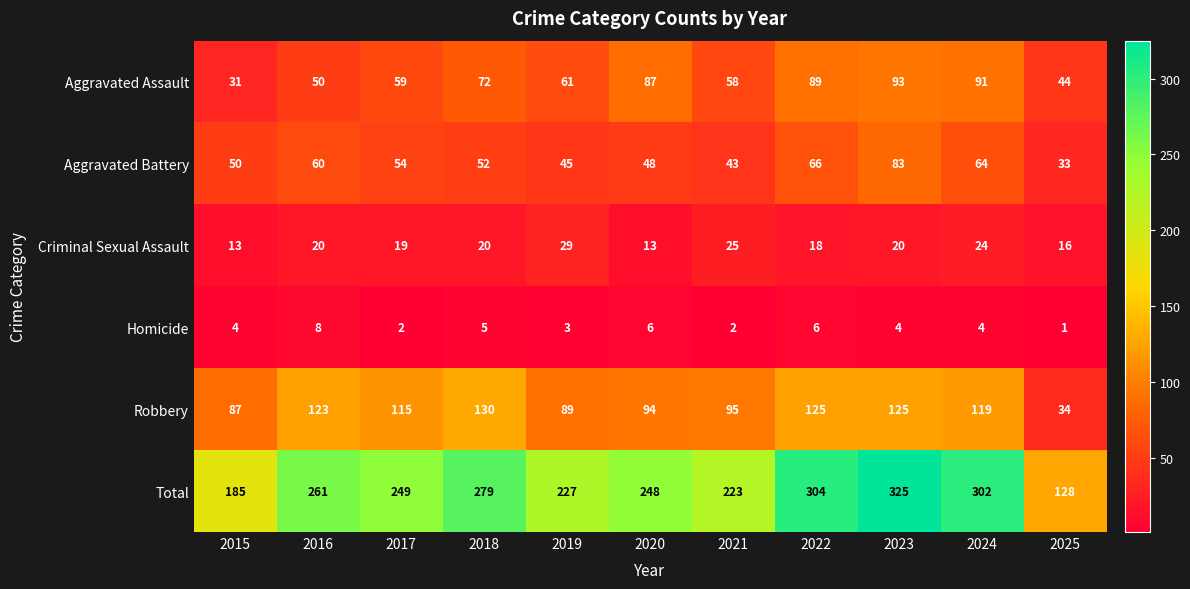

What is the greatest value displayed?

325